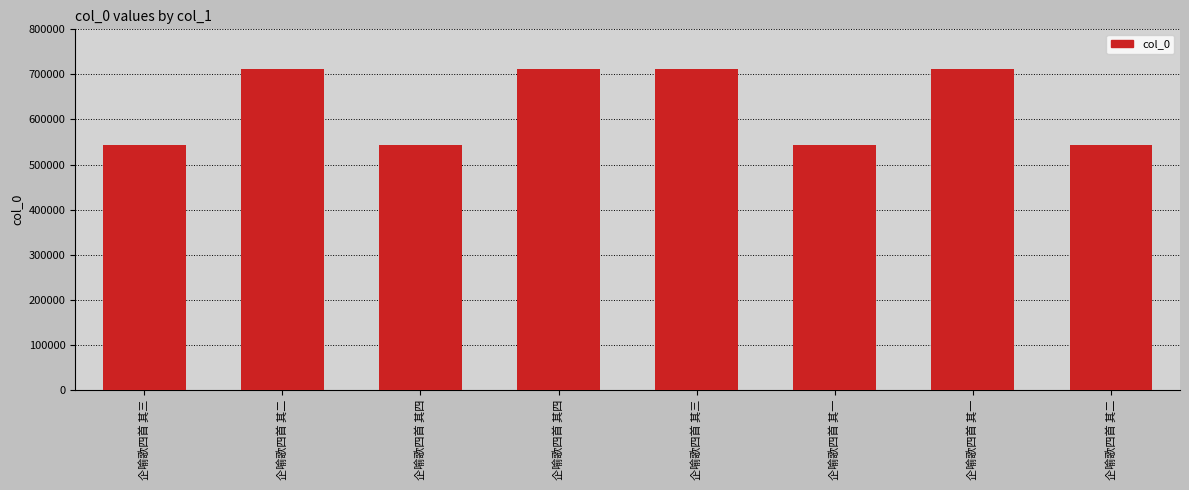

Reading left to right, transcribe all the data shown in this chart.

543109	711656	543110	711658	711657	543107	711655	543108